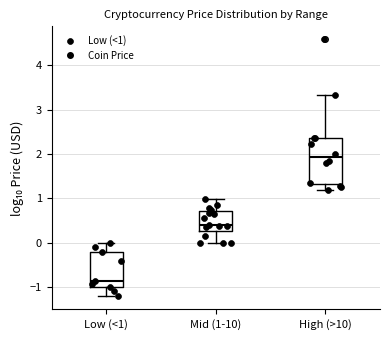

Where is the upper edge of the box for Mid (1-10) on the y-axis? The values are not printed on the chart, so give them approximately, as read against the axis.

0.7